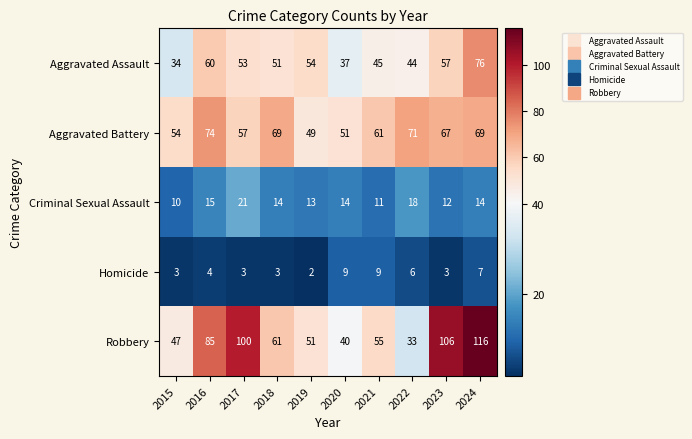

Is it true that Aggravated Battery equals 67 at 2023?

True